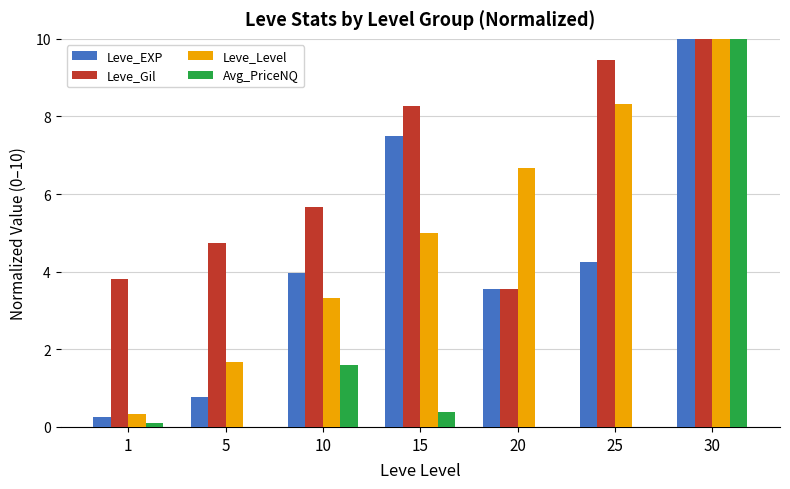

Where is Leve_Gil nearest to the value 6?

10